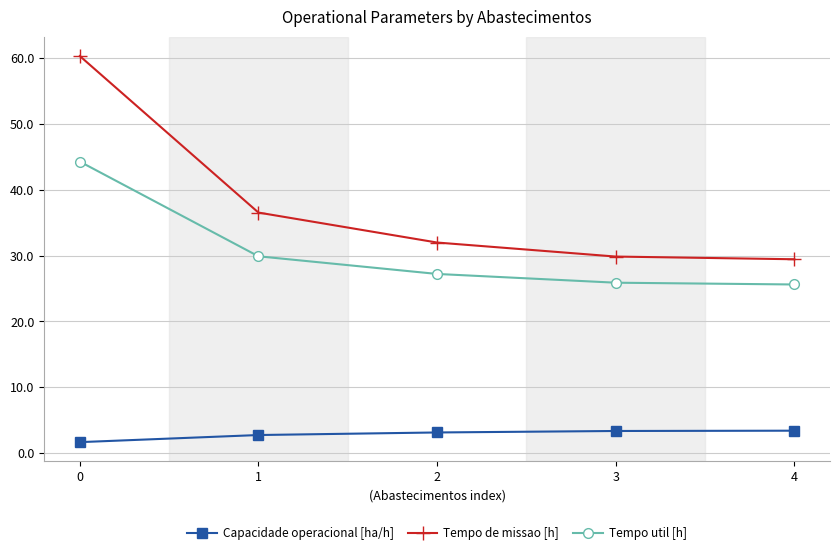

Which series has the widest spread of values?

Tempo de missao [h]